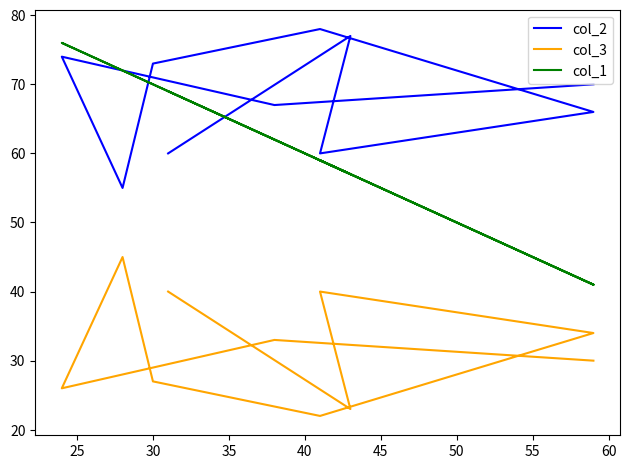

Does the chart have visible grid lines?

No